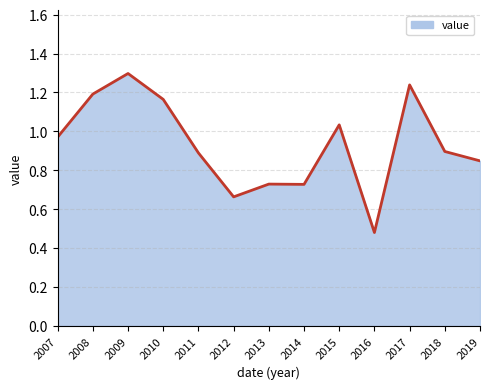

Which has a higher value, 2011 or 2017?

2017